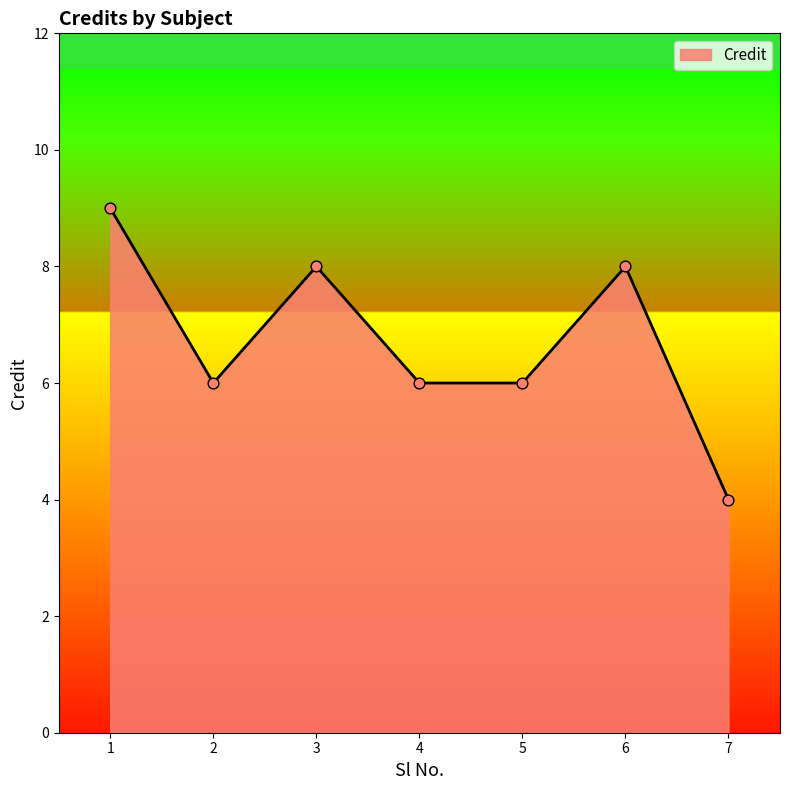

What is the change in value from 1 to 6?

-1